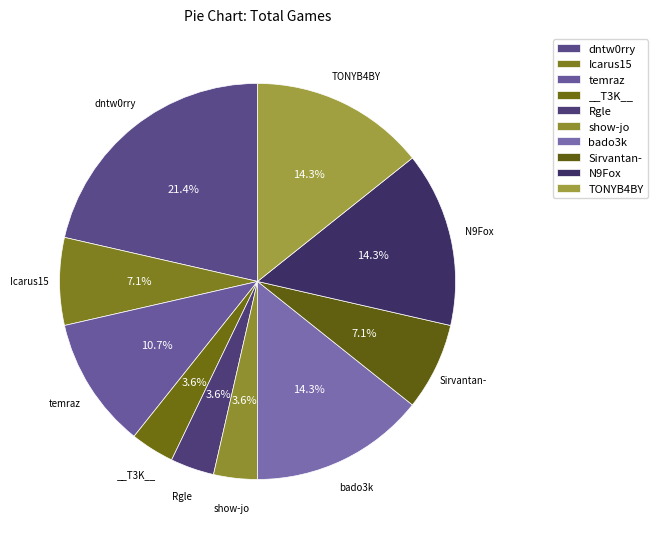

How many segments does this pie chart have?

10